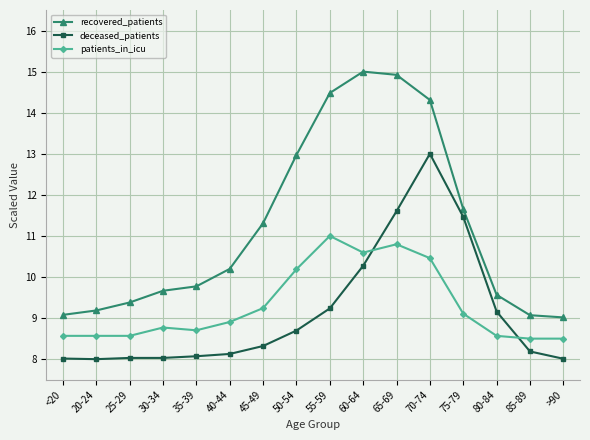

Reading left to right, list all the values displayed in this chart.

recovered_patients: 9.1	9.2	9.4	9.7	9.8	10.2	11.3	13.0	14.5	15.0	14.9	14.3	11.7	9.6	9.1	9.0
deceased_patients: 8.0	8.0	8.0	8.0	8.1	8.1	8.3	8.7	9.2	10.3	11.6	13.0	11.5	9.2	8.2	8.0
patients_in_icu: 8.6	8.6	8.6	8.8	8.7	8.9	9.2	10.2	11.0	10.6	10.8	10.5	9.1	8.6	8.5	8.5